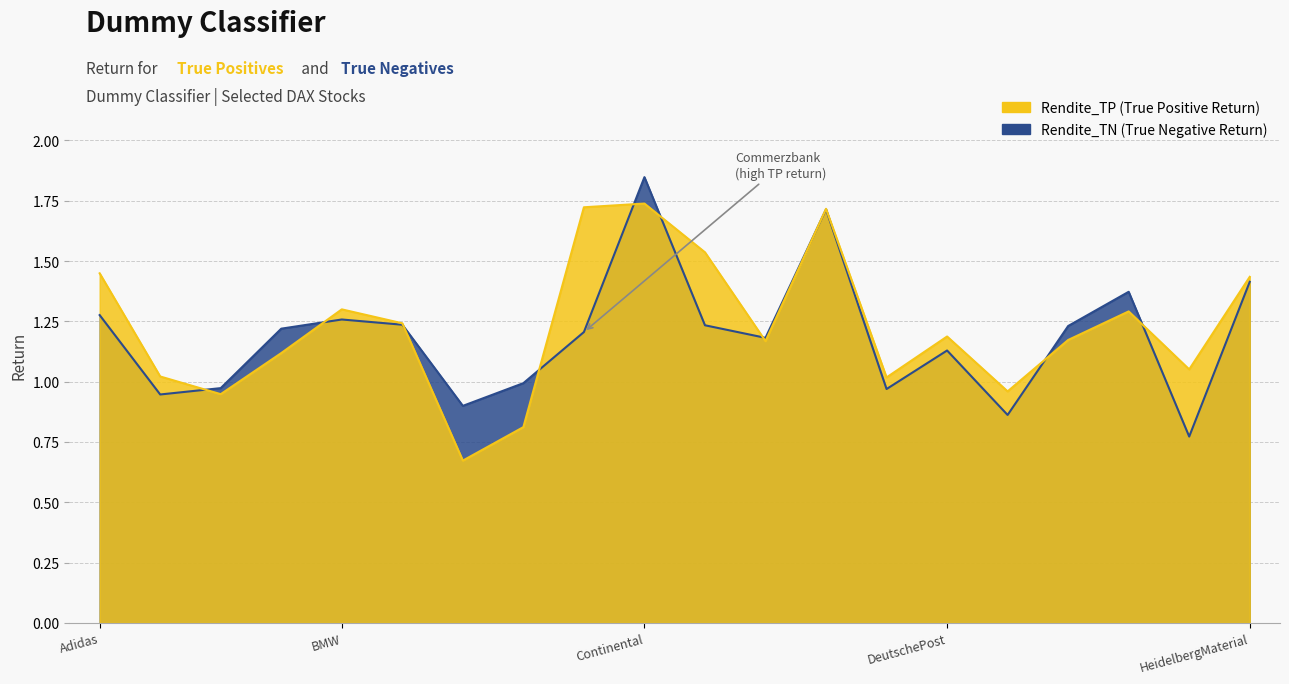

Read the Rendite_TP value at BASF.

1.1